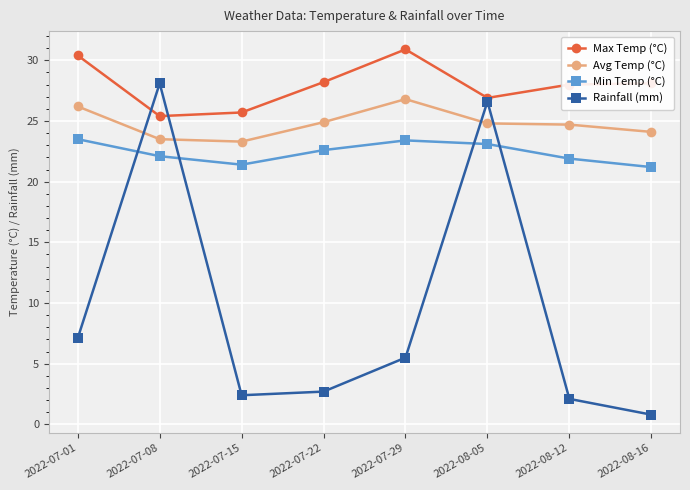

What is the total value across all series at 2022-07-22?

78.4